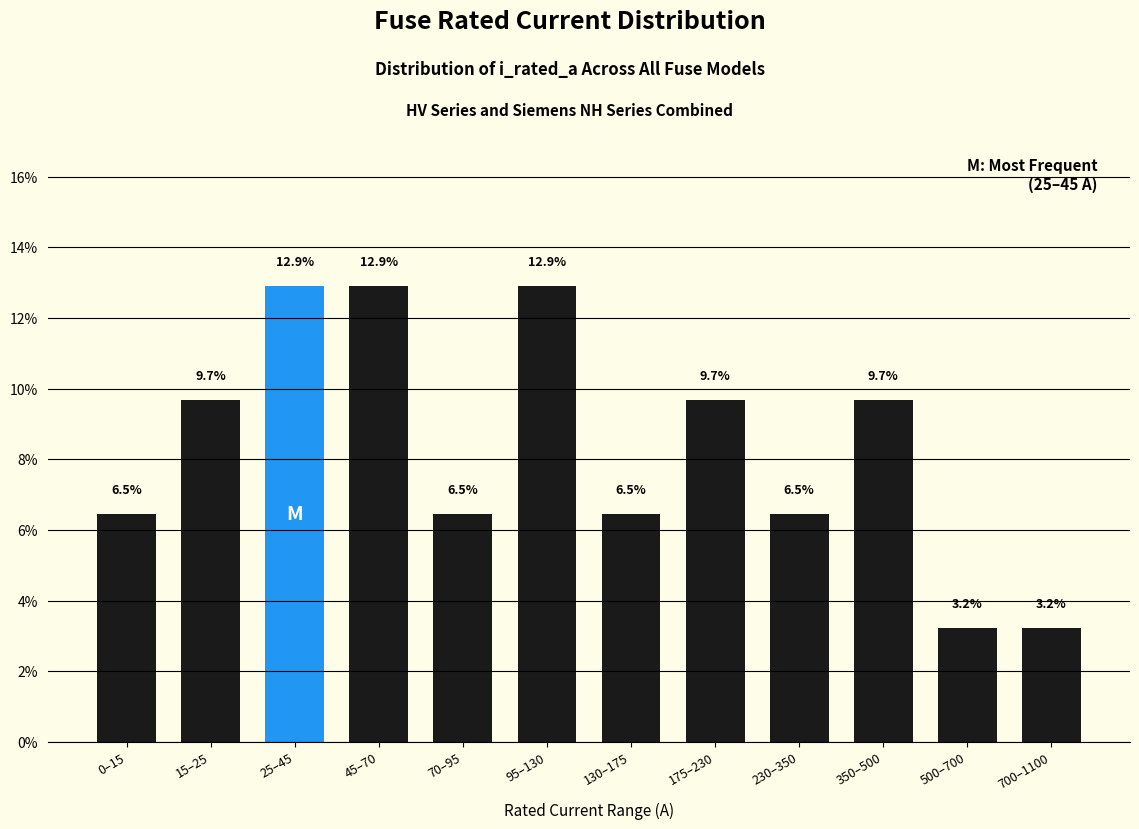

Reading left to right, list all the values displayed in this chart.

6.5	9.7	12.9	12.9	6.5	12.9	6.5	9.7	6.5	9.7	3.2	3.2